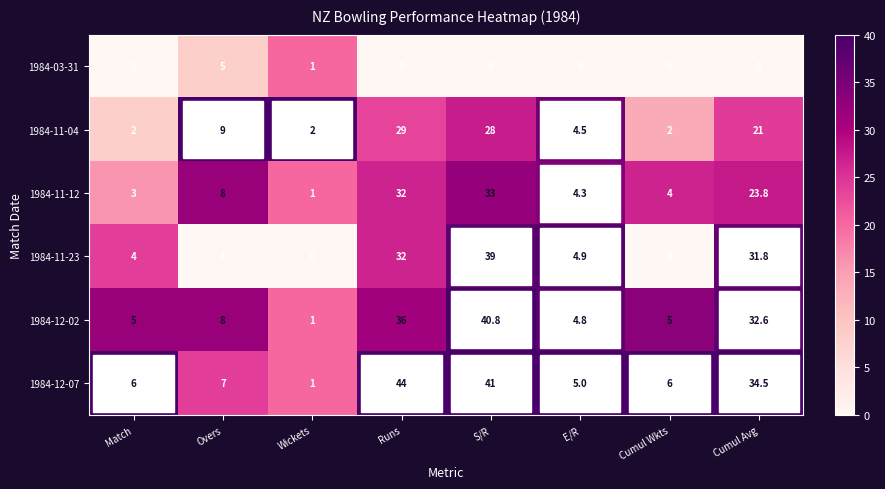

How many series are shown in this chart?

6